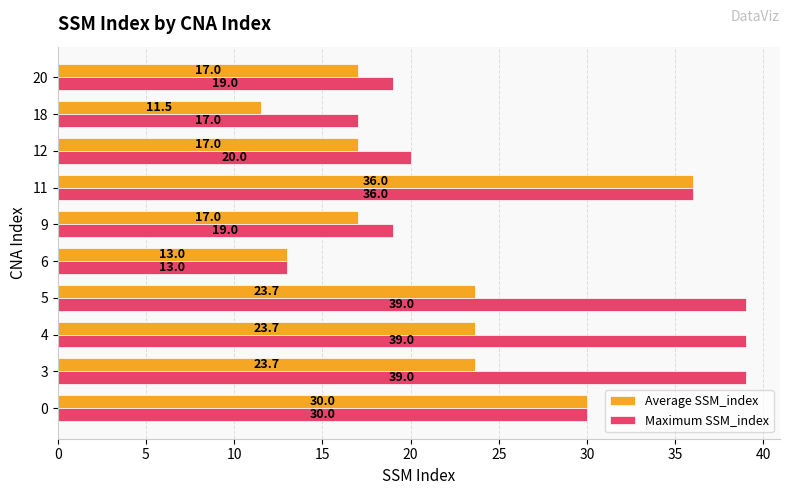

What are all the series names shown in the legend?

Average SSM_index, Maximum SSM_index